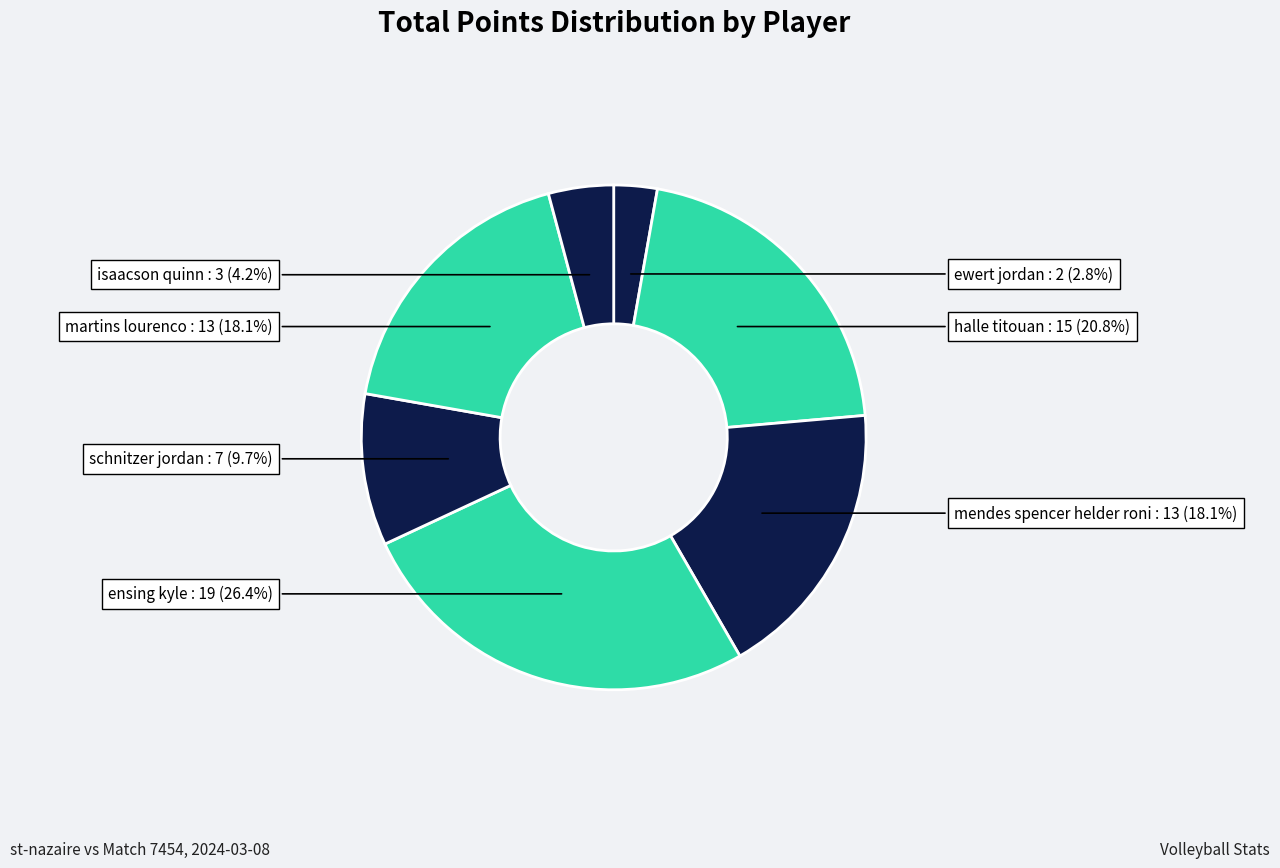

Is there a majority slice in this chart?

No